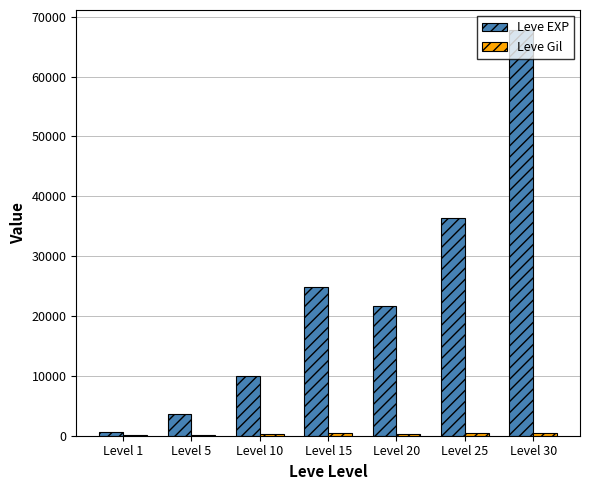

What is the highest value of the Leve EXP series?

67730